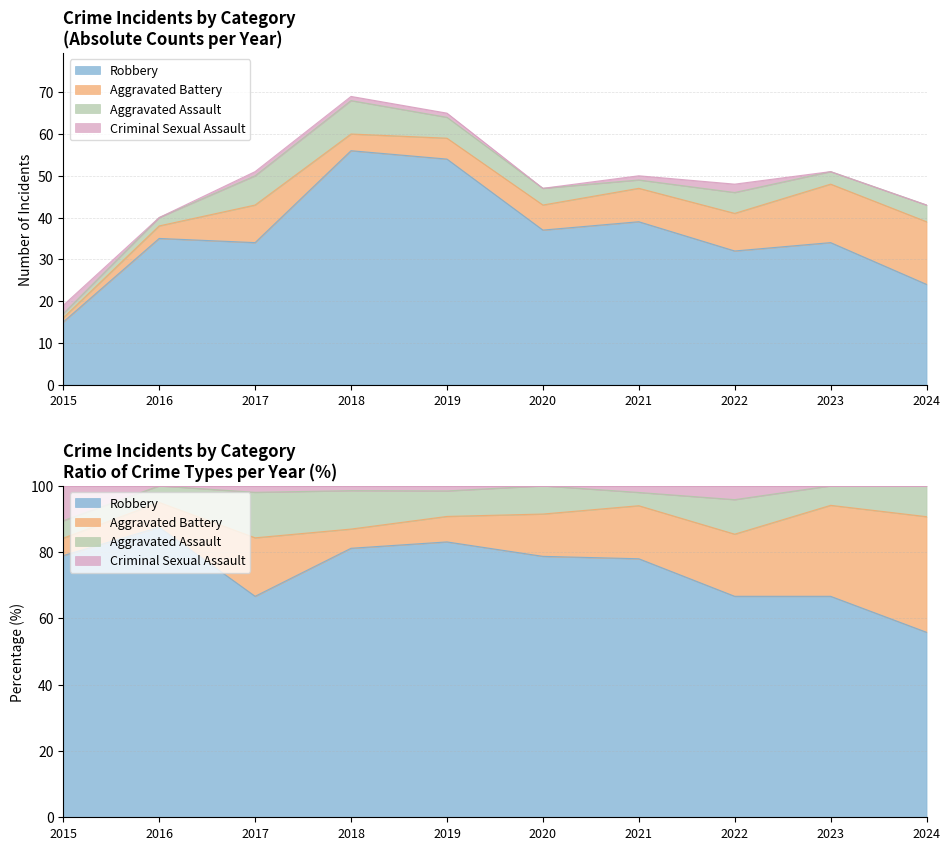

Is the value of Robbery at 2019 greater than the value of Criminal Sexual Assault at 2022?

Yes